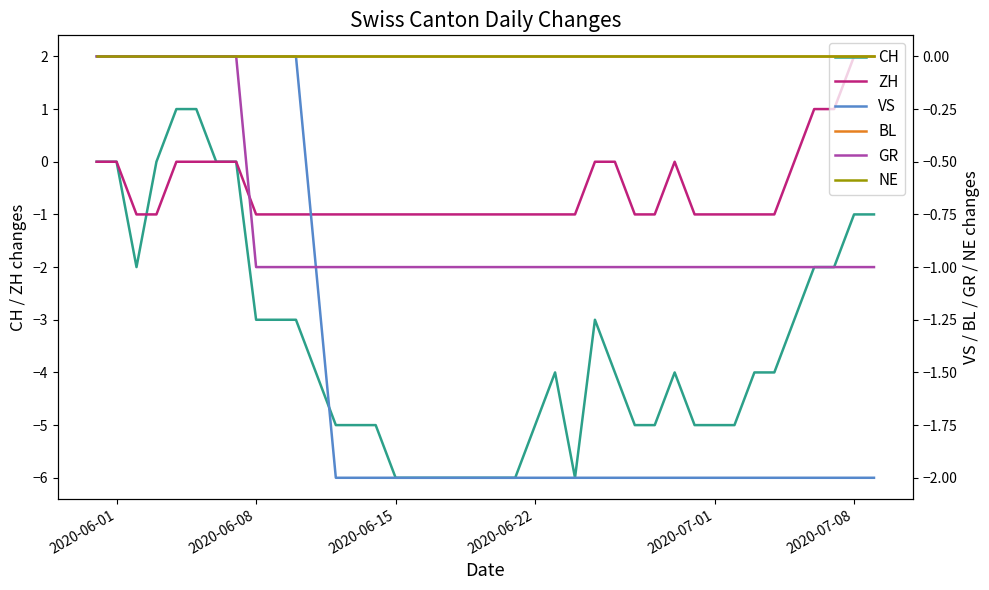

What are all the series names shown in the legend?

CH, ZH, VS, BL, GR, NE